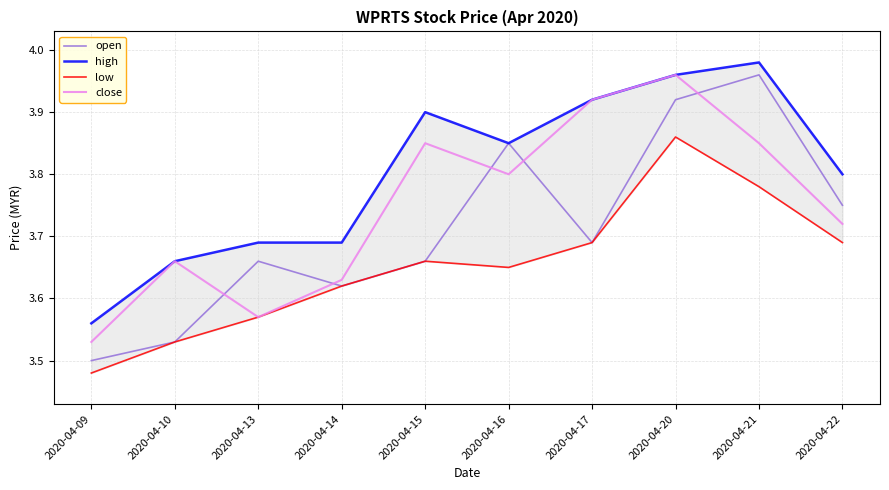

At which label does close reach its peak?

2020-04-20